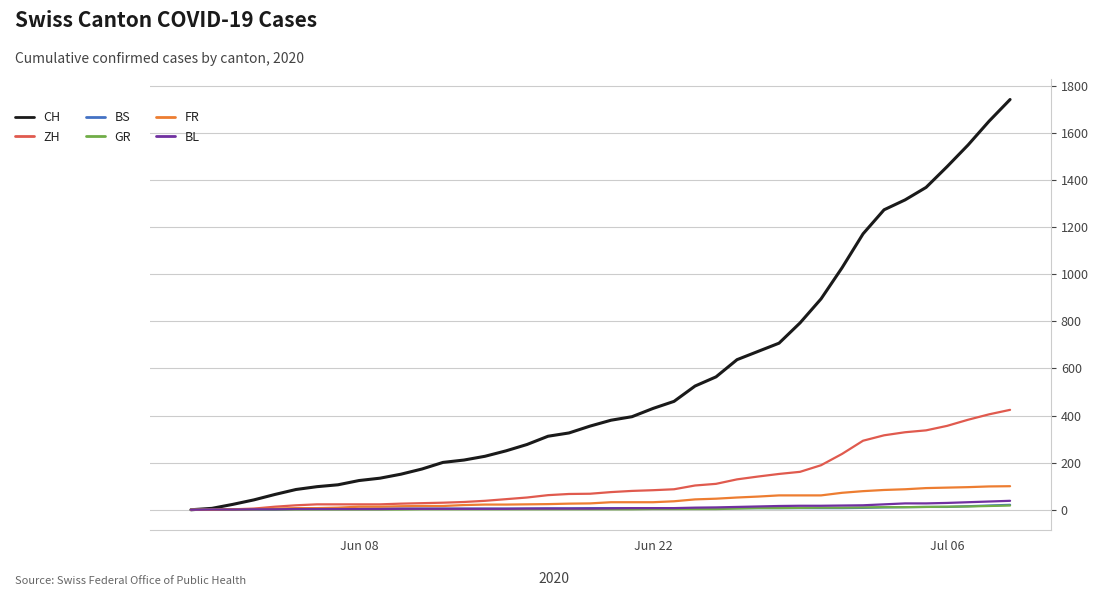

Which series has the largest range (max minus min)?

CH